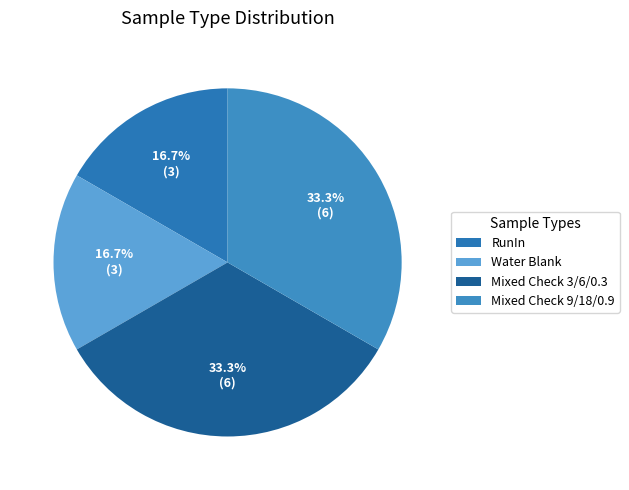

Is it true that RunIn is 17% of the pie?

True